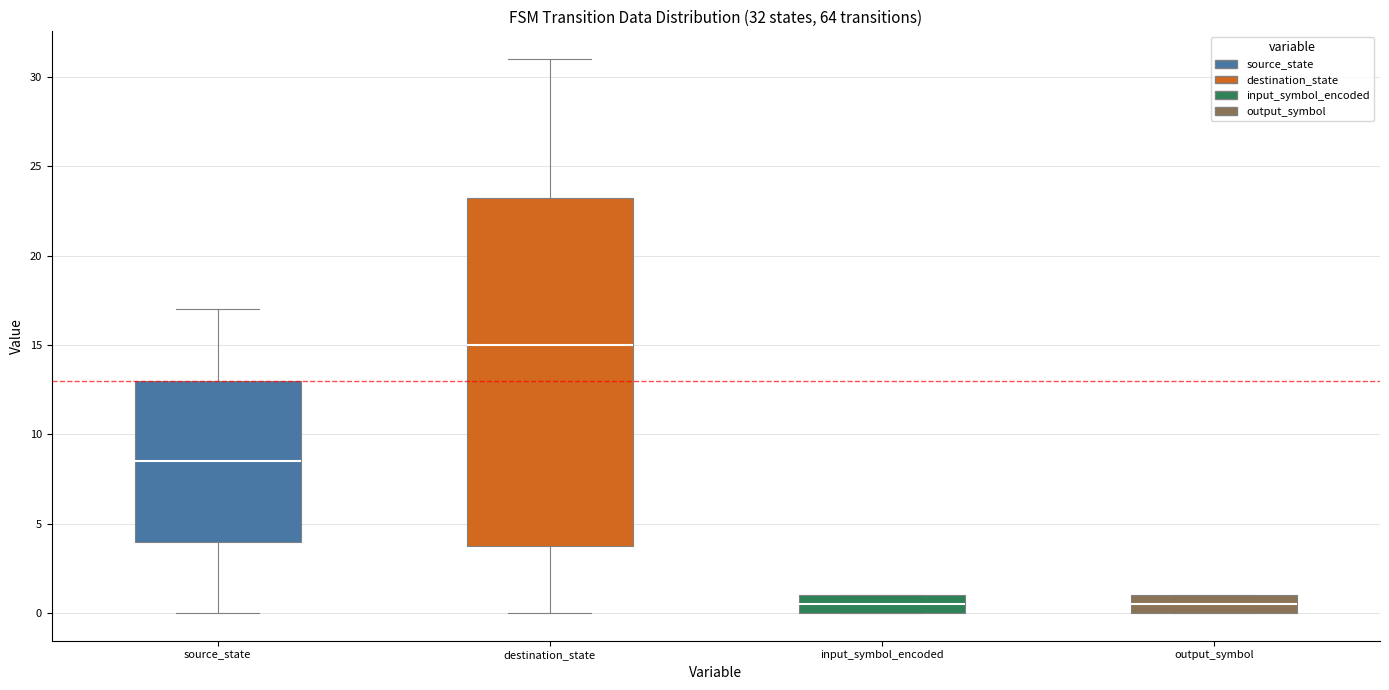

Comparing the boxes themselves (not the whiskers), which one is the tallest?

destination_state